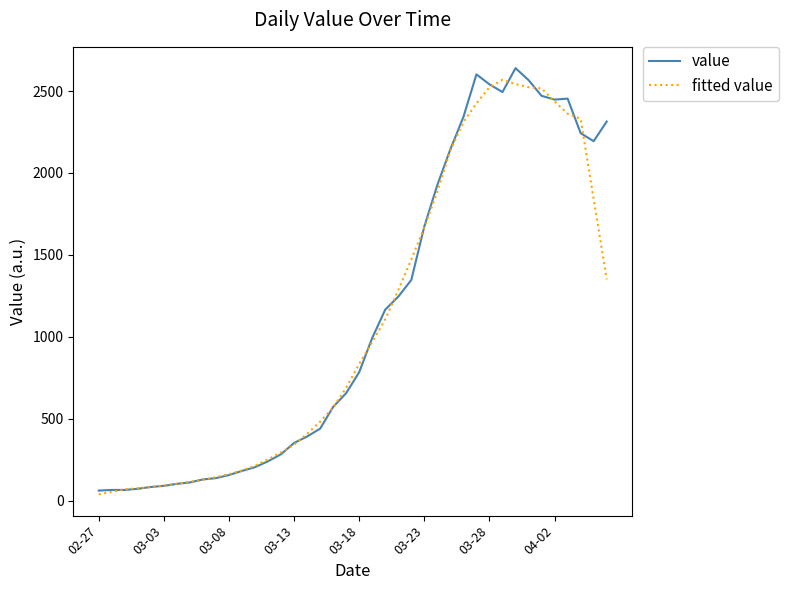

What is the maximum value for value?

2640.0